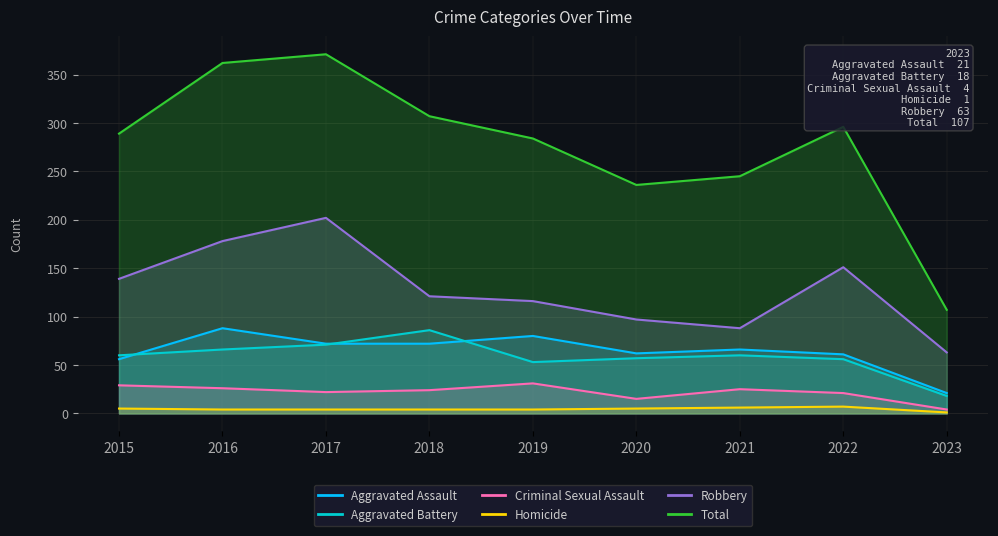

Which series has the widest spread of values?

Total